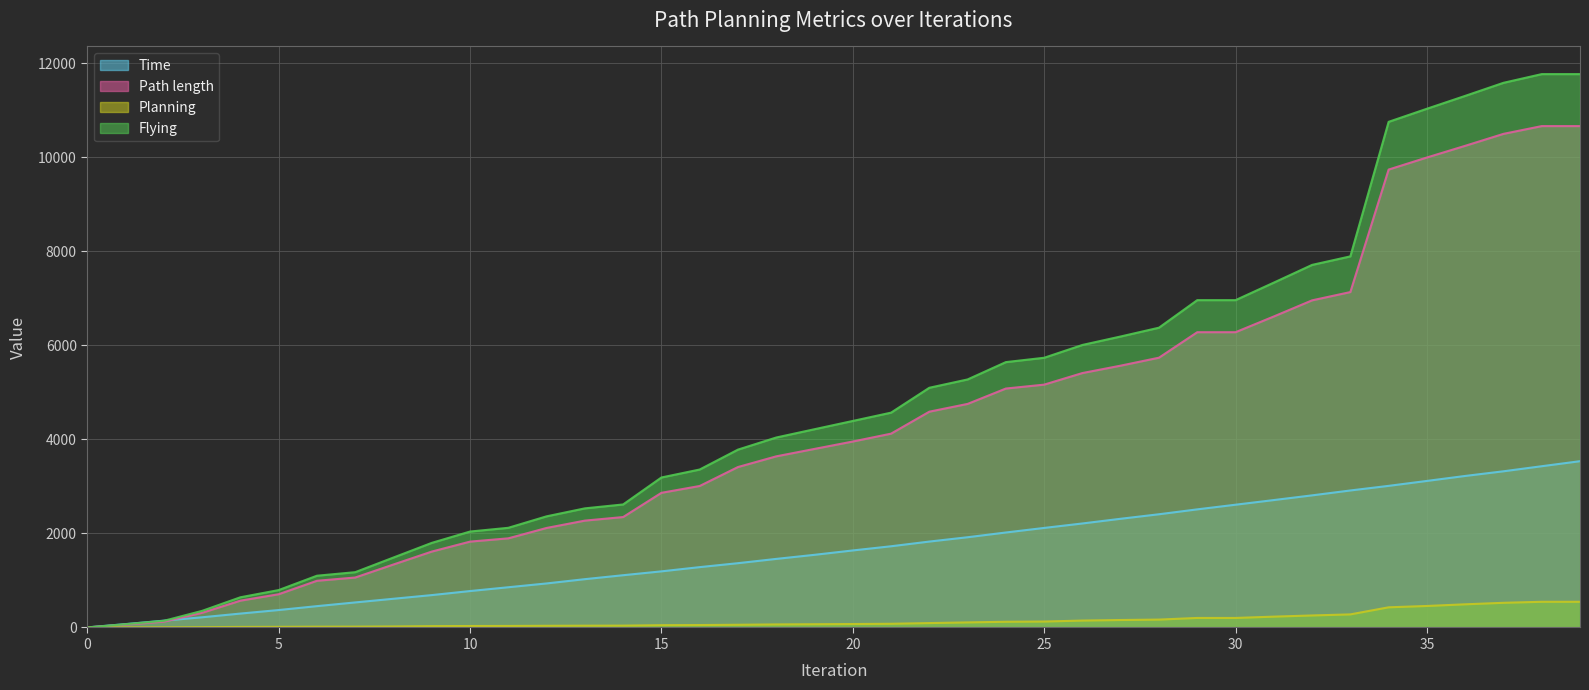

Rank the categories by Planning value from lowest to highest.

0, 1, 2, 3, 4, 5, 6, 7, 8, 9, 10, 11, 12, 13, 14, 15, 16, 17, 18, 19, 20, 21, 22, 23, 24, 25, 26, 27, 28, 29, 30, 31, 32, 33, 34, 35, 36, 37, 38, 39